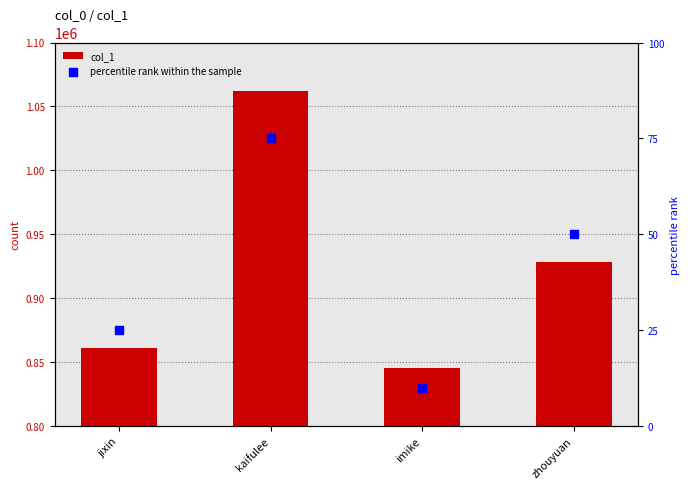

At how many categories does at least one series exceed 984318?

1